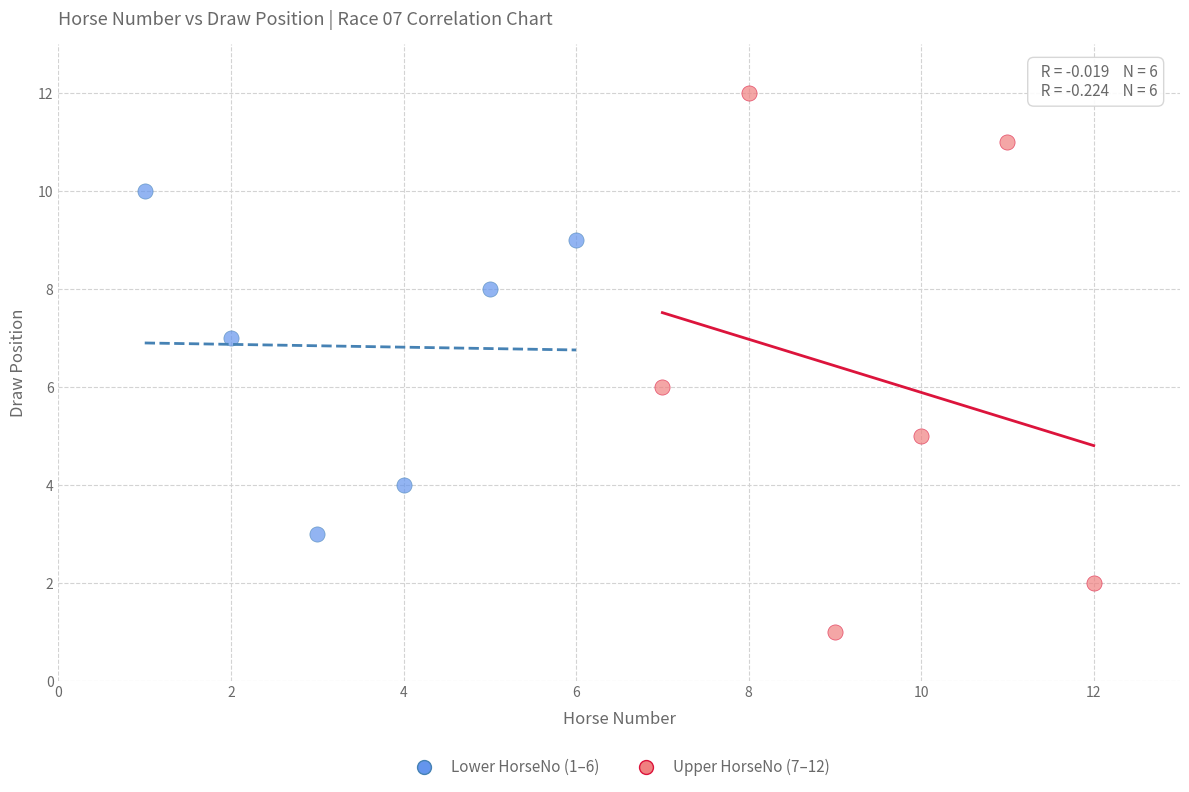

Which series reaches the maximum Y coordinate?

Upper HorseNo (7–12)